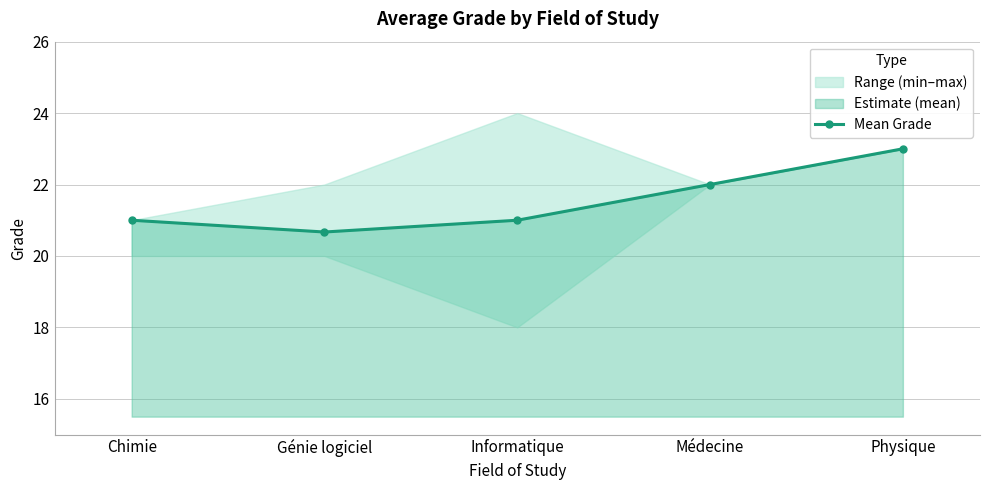

Reading right to left, list all the values displayed in this chart.

Physique=23.0	Médecine=22.0	Informatique=21.0	Génie logiciel=20.7	Chimie=21.0